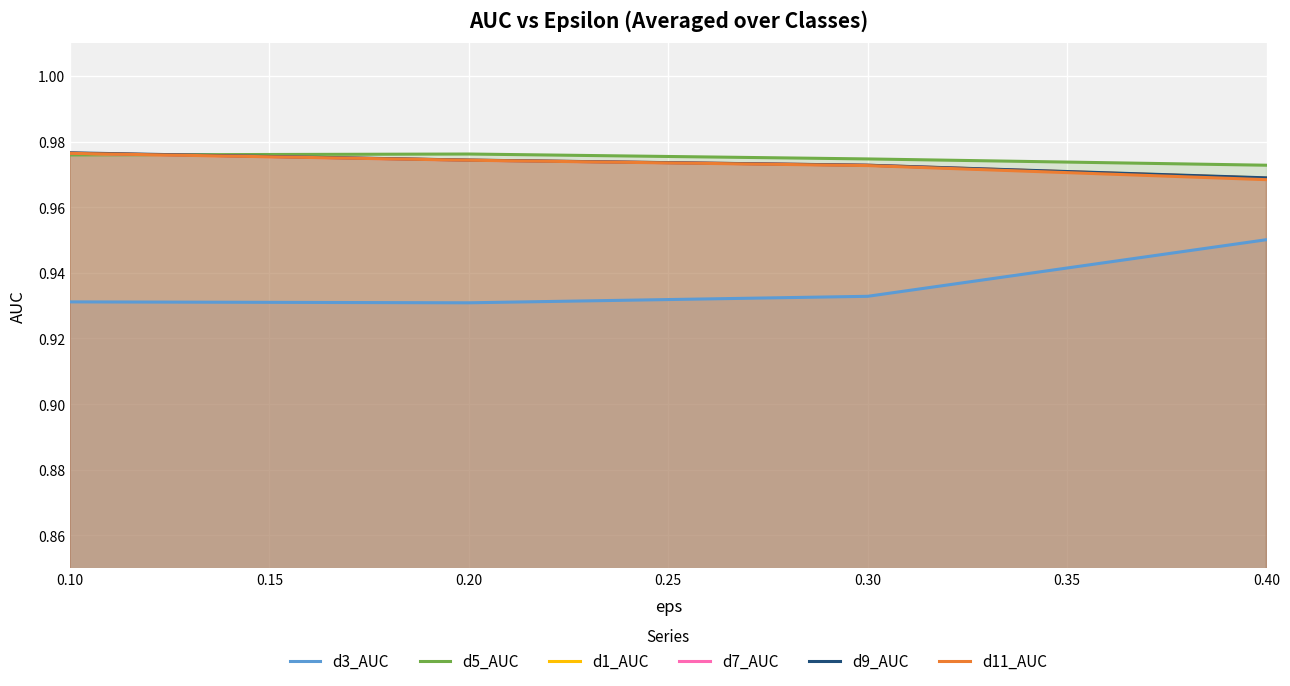

Between 0.30 and 0.40, which series saw the biggest shift?

d3_AUC